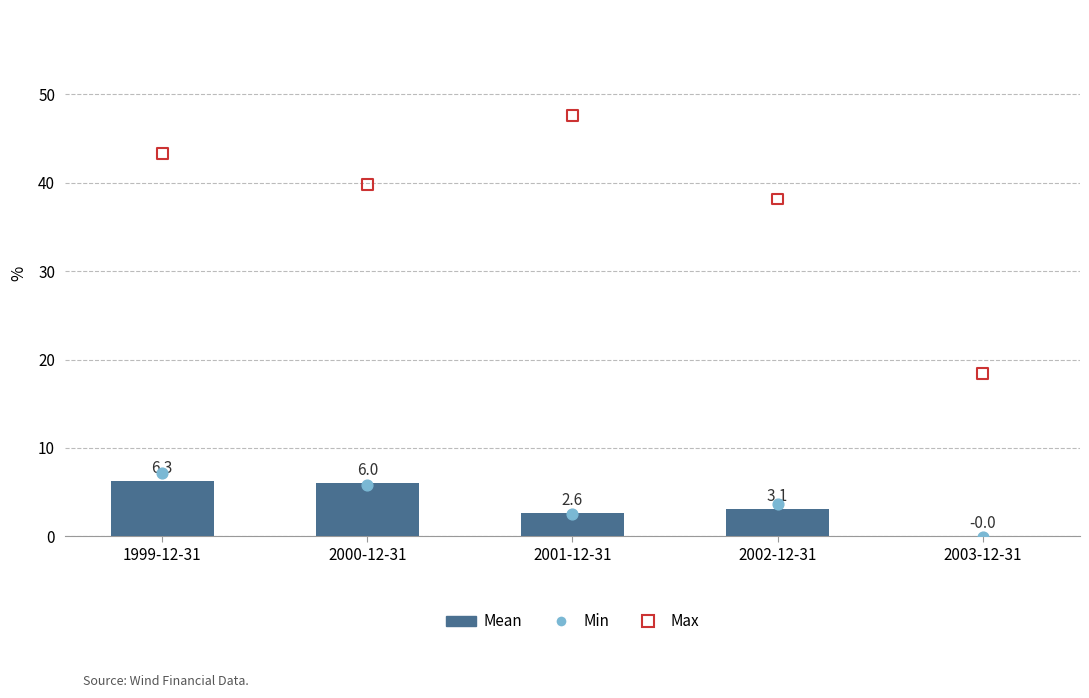

What is the total value across all series at 2000-12-31?

51.7